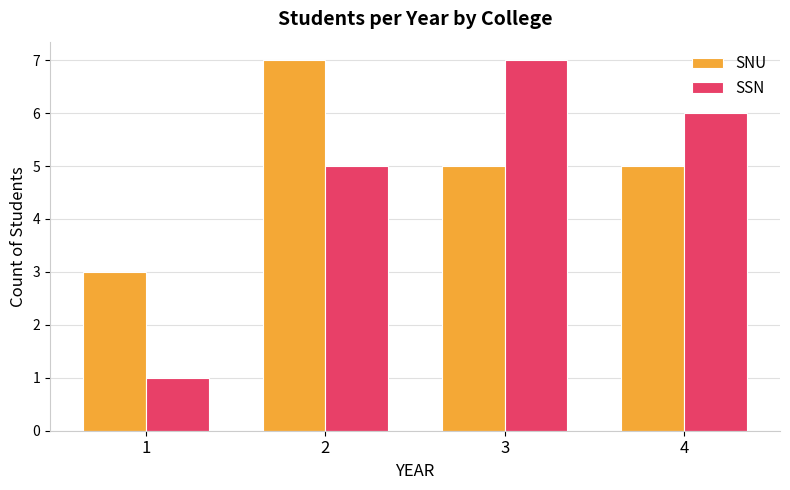

What is the value of the SNU bar at the 1st from the left?

3